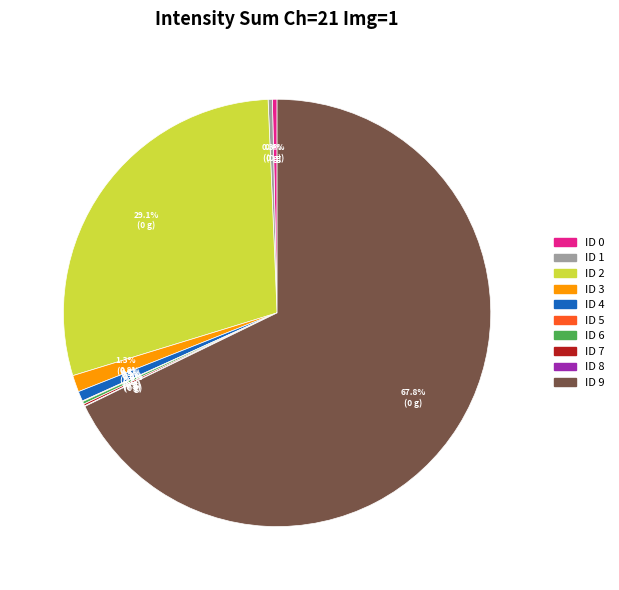

What percentage is NOT represented by ID 3?

98.7%